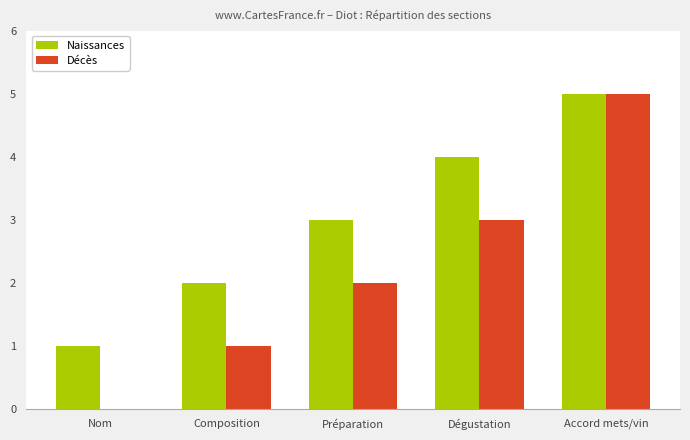

The Décès series shows -3 at Nom. True or false?

False